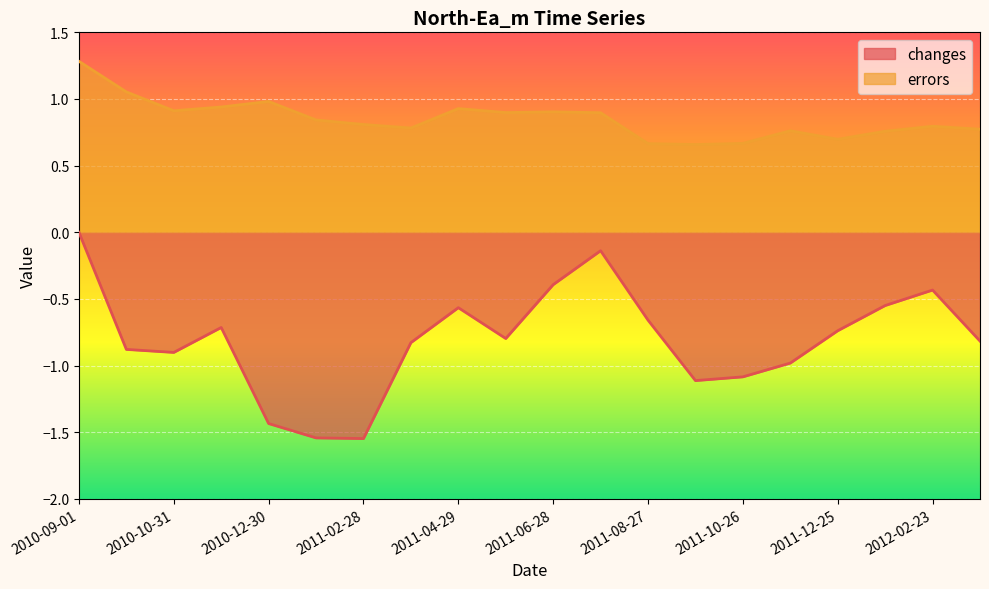

How many lines are shown in the chart?

2